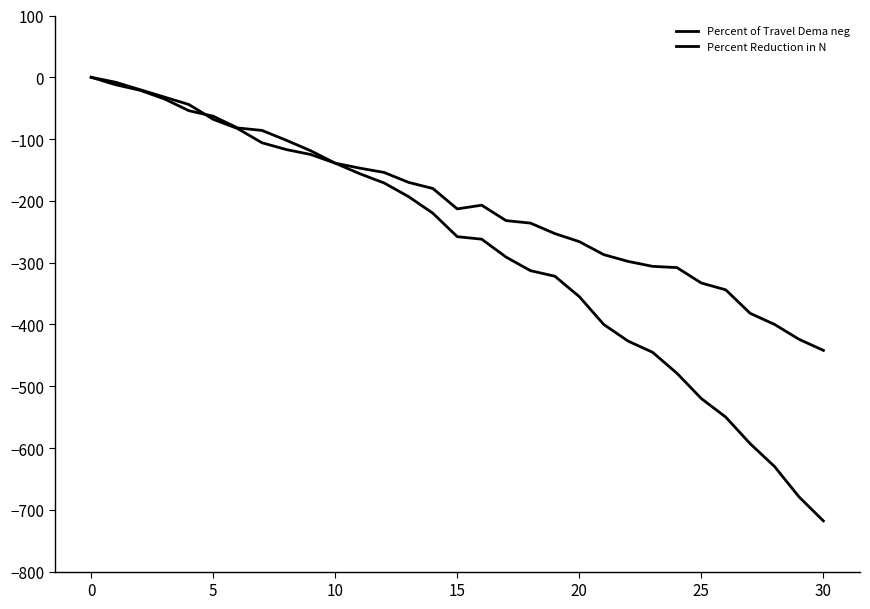

Is this an area chart (filled region under the line)?

No